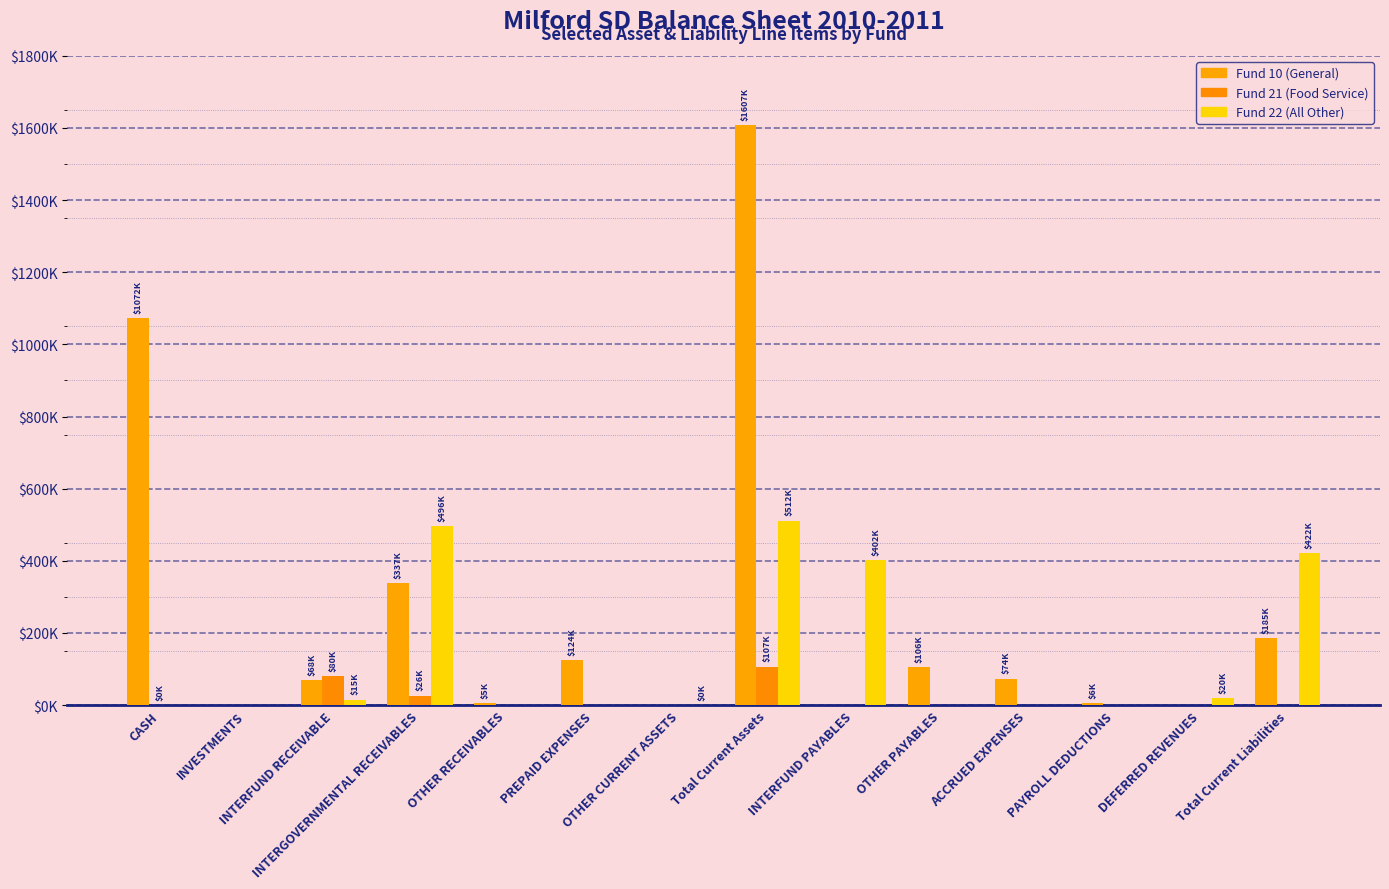

Does the chart contain stacked bars?

No